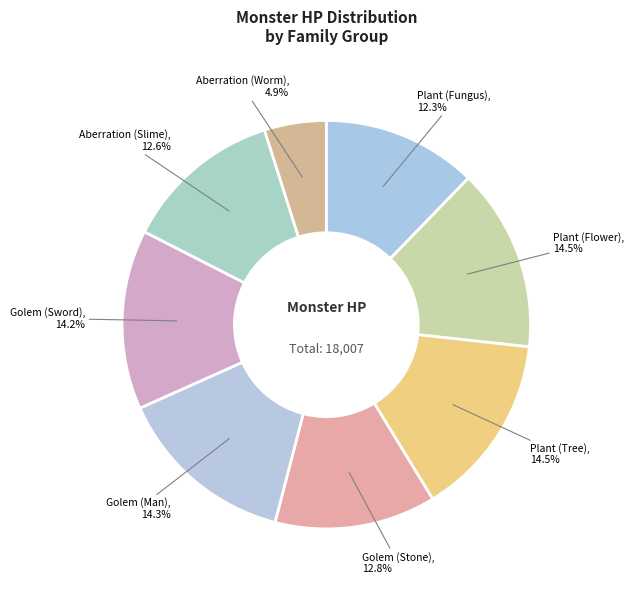

Does Plant (Flower) account for over 50% of the chart?

No